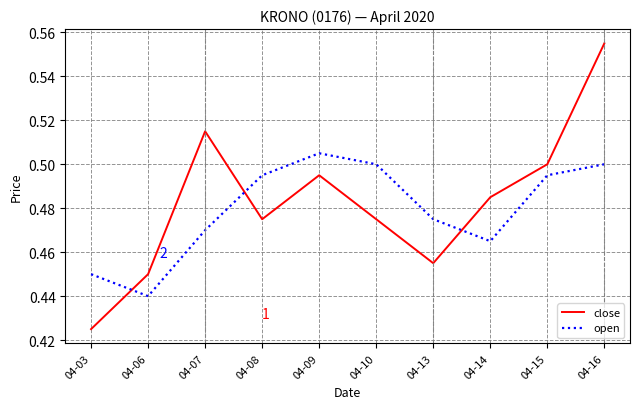

What is the sum of all open values?

4.8